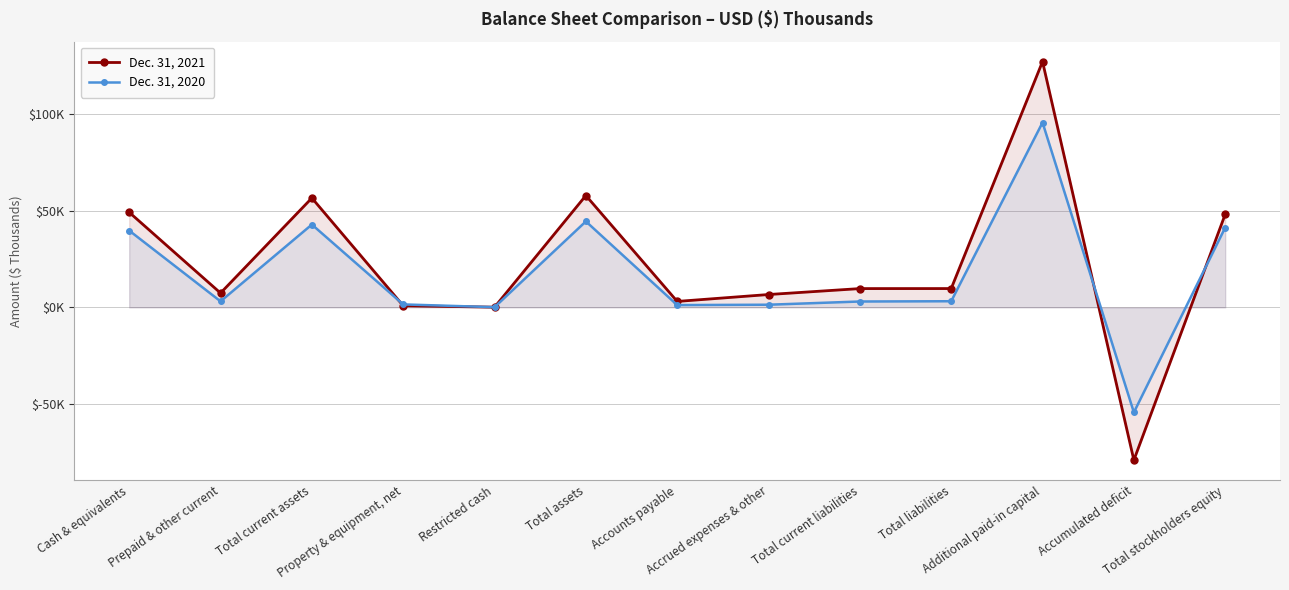

What is the difference between the maximum and minimum values in the Dec. 31, 2021 series?

206394